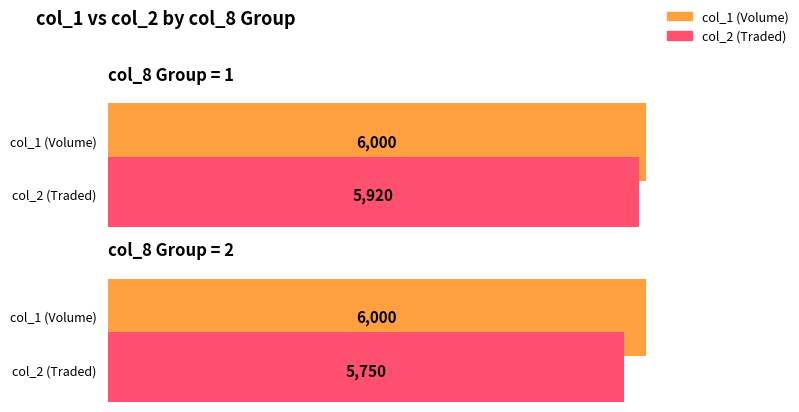

What is the value of the col_2 bar at the 2nd from the left?

5750